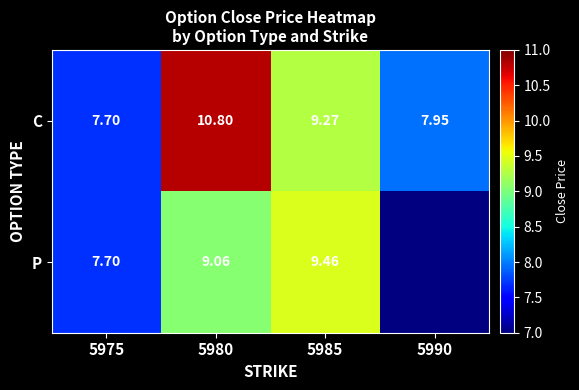

What is the total value across all series at 5980?

19.9